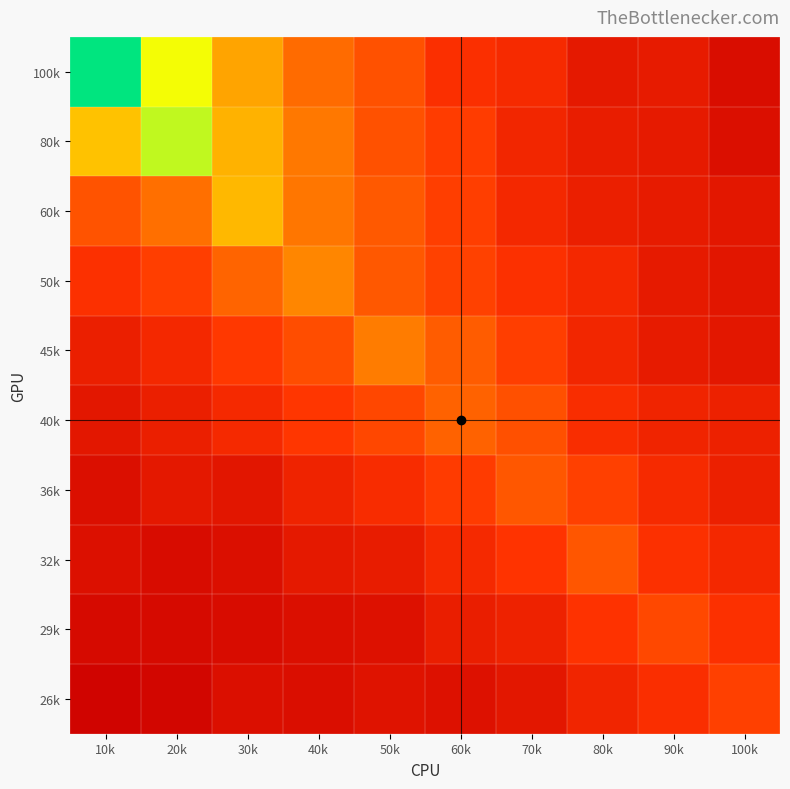

Reading right to left, list all the values displayed in this chart.

row_0: 100k=0.1	90k=0.1	80k=0.1	70k=0.2	60k=0.2	50k=0.3	40k=0.4	30k=0.6	20k=0.8	10k=1.0
row_1: 100k=0.1	90k=0.1	80k=0.1	70k=0.2	60k=0.3	50k=0.4	40k=0.5	30k=0.6	20k=0.8	10k=0.6
row_2: 100k=0.1	90k=0.1	80k=0.2	70k=0.2	60k=0.3	50k=0.4	40k=0.5	30k=0.6	20k=0.4	10k=0.4
row_3: 100k=0.1	90k=0.1	80k=0.2	70k=0.2	60k=0.3	50k=0.4	40k=0.5	30k=0.4	20k=0.3	10k=0.2
row_4: 100k=0.1	90k=0.1	80k=0.2	70k=0.3	60k=0.4	50k=0.5	40k=0.3	30k=0.3	20k=0.2	10k=0.2
row_5: 100k=0.2	90k=0.2	80k=0.2	70k=0.3	60k=0.4	50k=0.3	40k=0.3	30k=0.2	20k=0.2	10k=0.1
row_6: 100k=0.2	90k=0.2	80k=0.3	70k=0.4	60k=0.3	50k=0.2	40k=0.2	30k=0.1	20k=0.1	10k=0.1
row_7: 100k=0.2	90k=0.2	80k=0.4	70k=0.3	60k=0.2	50k=0.1	40k=0.1	30k=0.1	20k=0.1	10k=0.1
row_8: 100k=0.2	90k=0.3	80k=0.2	70k=0.2	60k=0.1	50k=0.1	40k=0.1	30k=0.1	20k=0.1	10k=0.1
row_9: 100k=0.3	90k=0.2	80k=0.2	70k=0.1	60k=0.1	50k=0.1	40k=0.1	30k=0.1	20k=0.0	10k=0.0